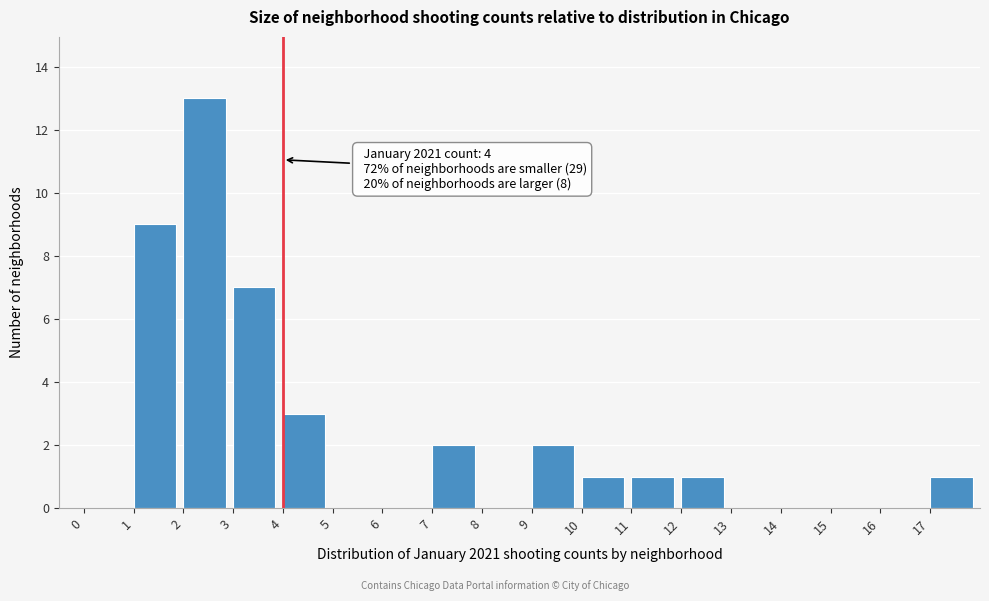

Over which range of the x-axis is the bar tallest?

2 to 3